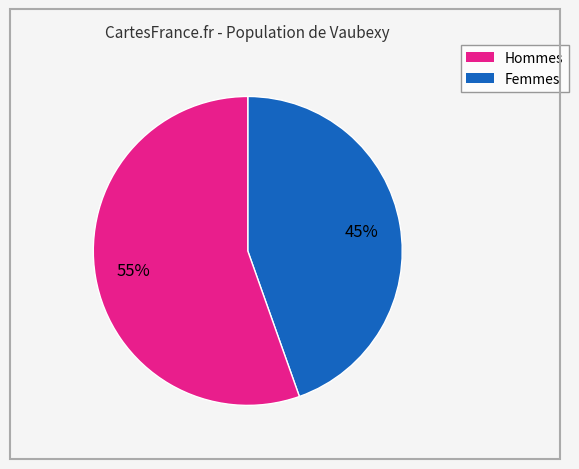

To the nearest percent, what is the average slice percentage?

50%